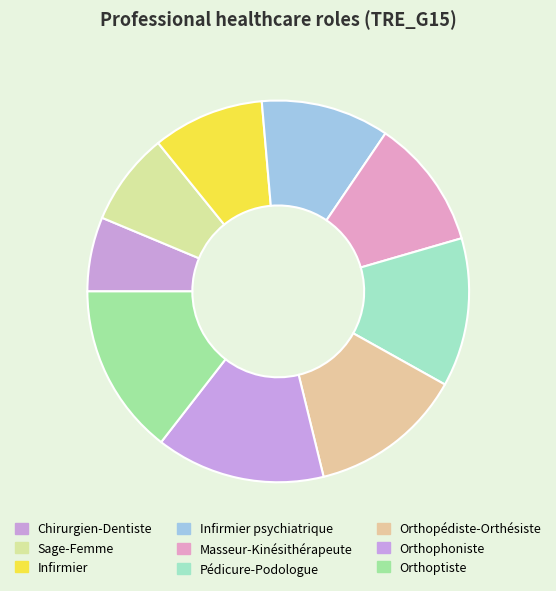

Combined, do Orthopédiste-Orthésiste and Infirmier account for over 50%?

No